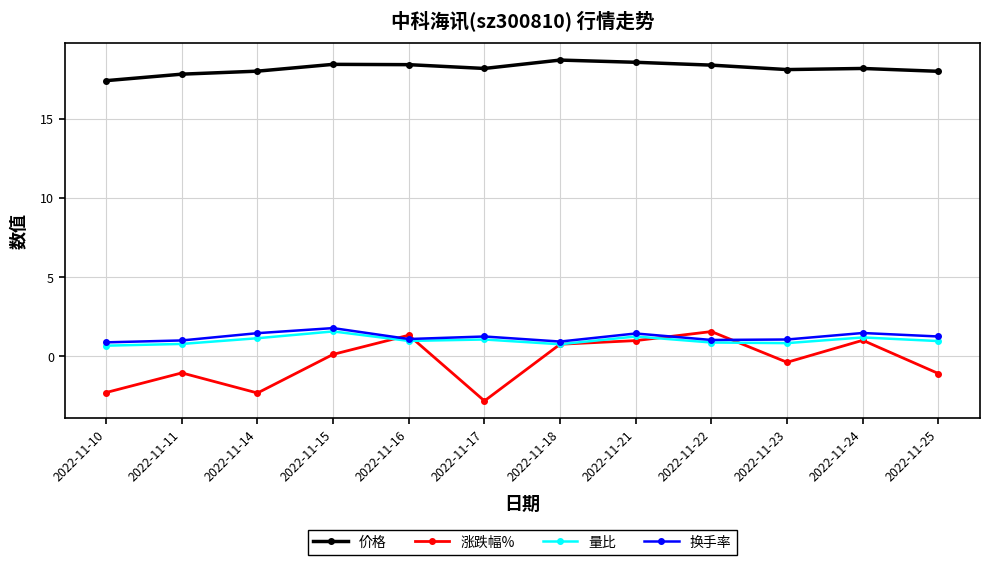

In 涨跌幅%, how many points are lower than both neighbors (excluding endpoints)?

3